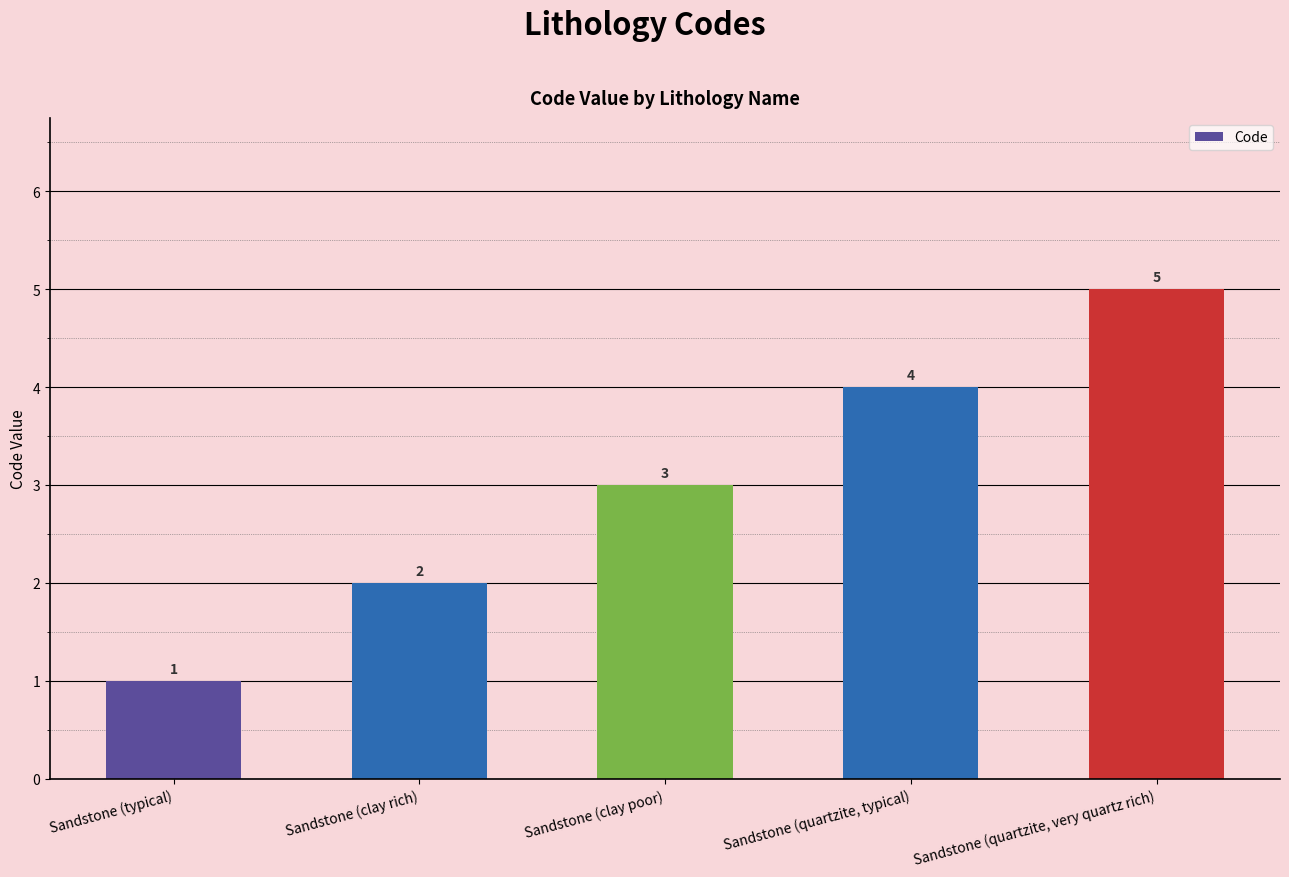

What is the difference between the maximum and minimum values?

4